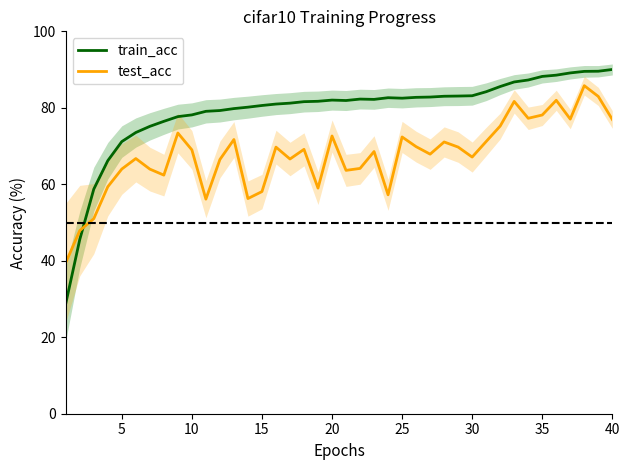

True or false: train_acc and test_acc cross at least once.

True